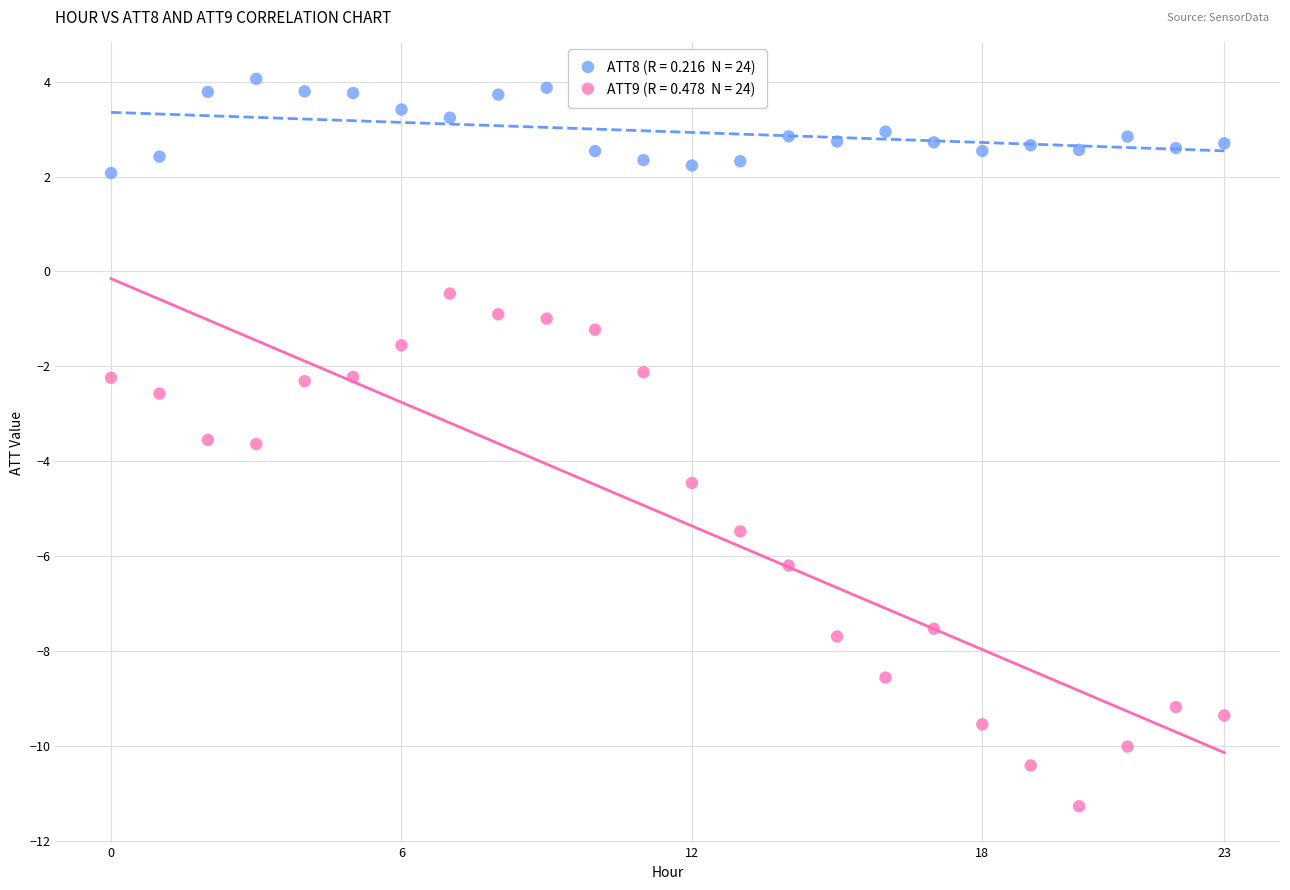

Across all data points, what is the range of Y values (max minus min)?

15.3